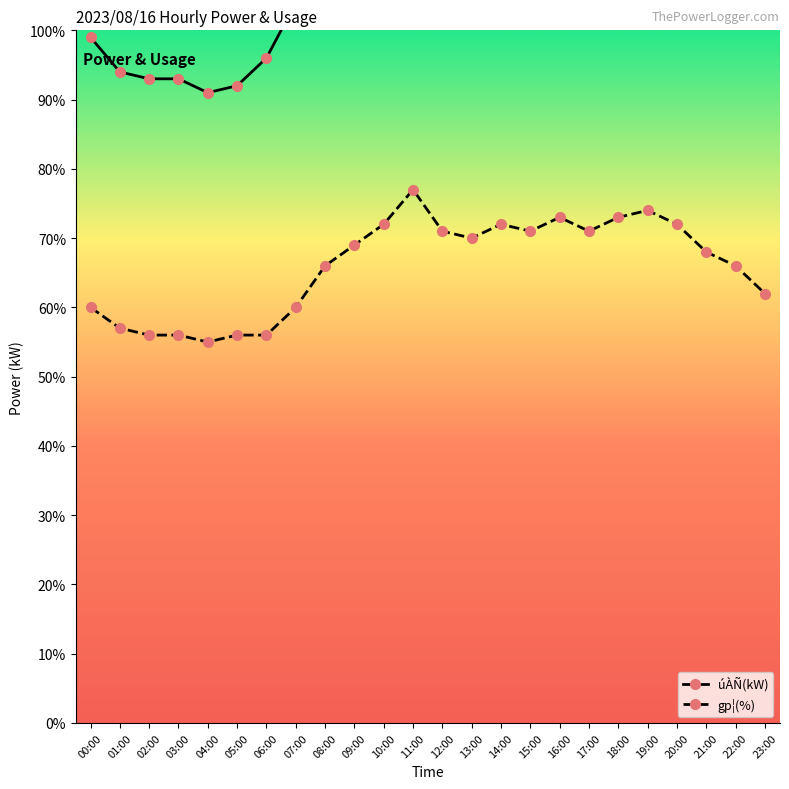

Which series has the widest spread of values?

úÀÑ(kW)